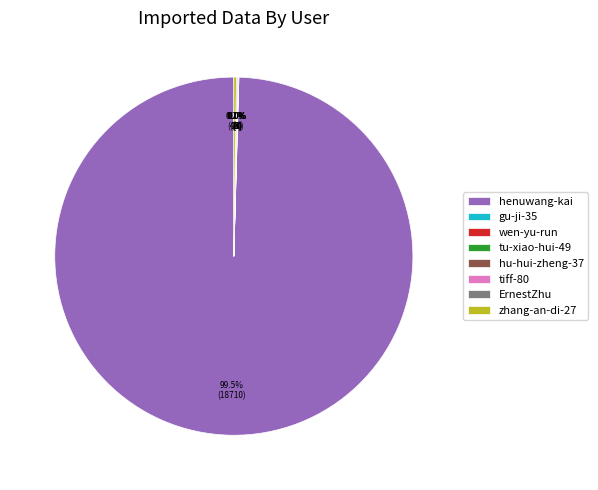

Which slice is the largest?

henuwang-kai